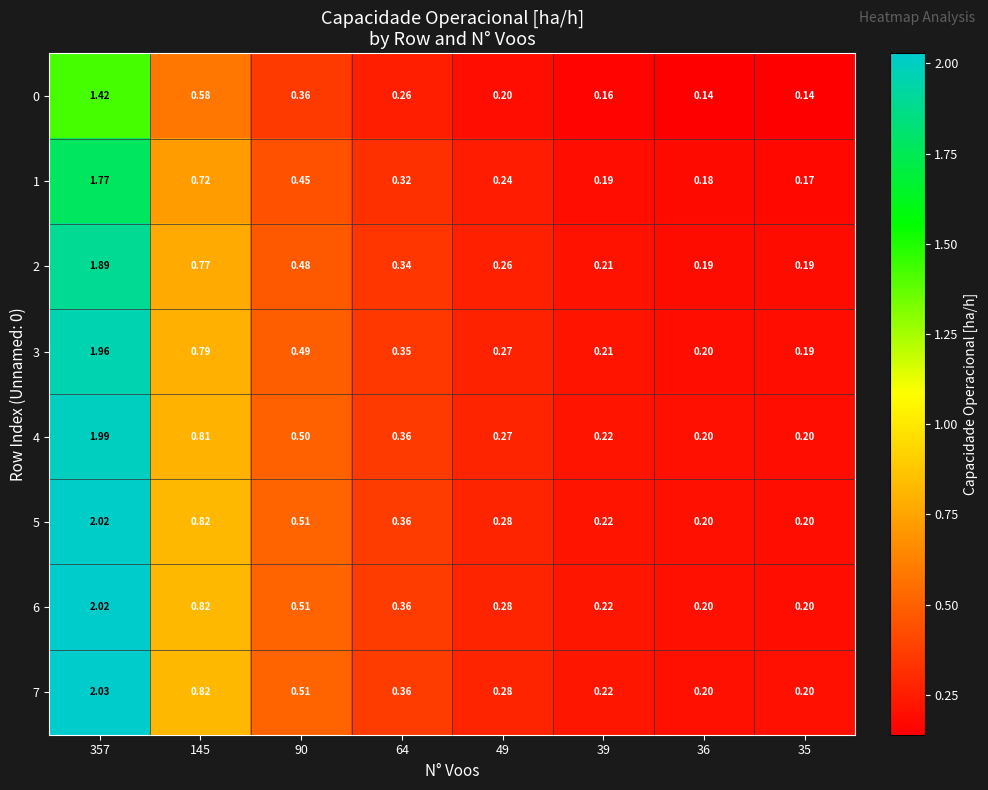

What is the total value across all series at 357?

15.1